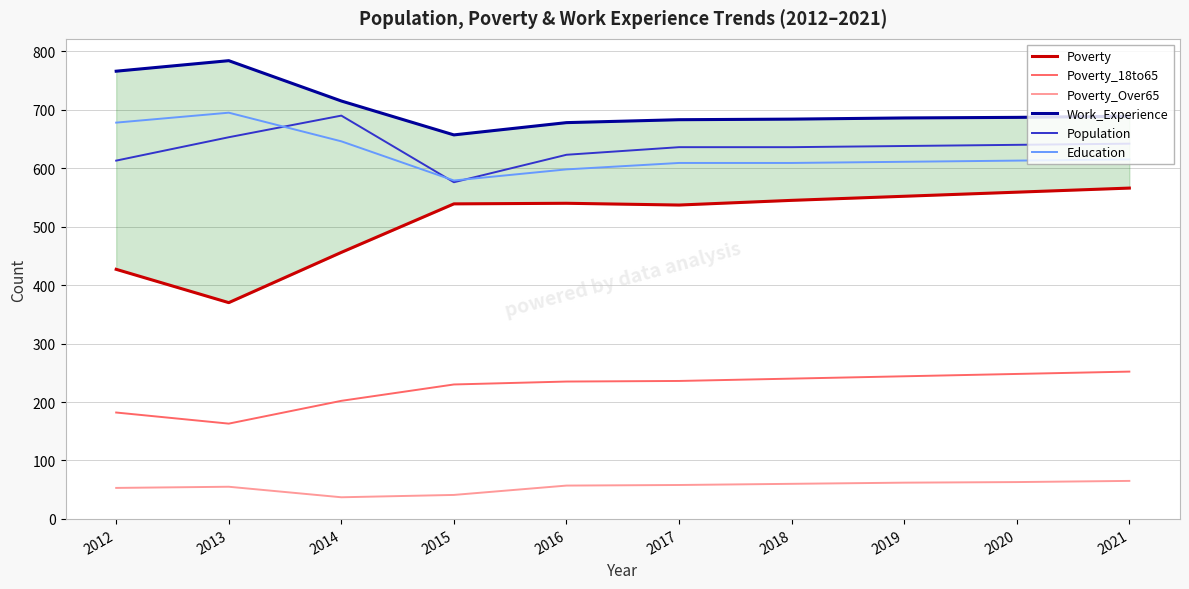

Which category has the highest value in the Poverty series?

2021